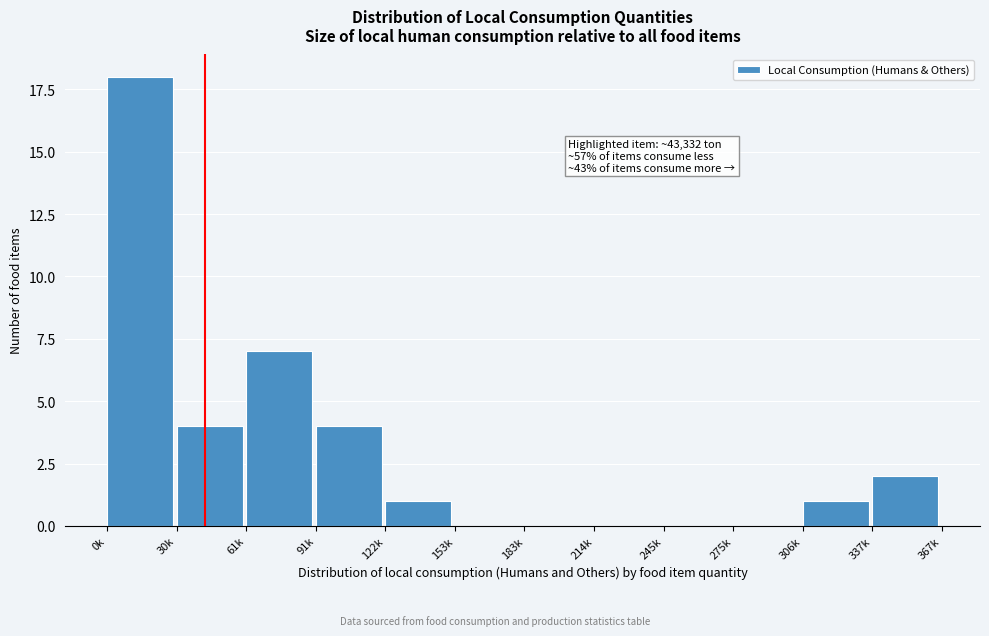

Reading left to right, transcribe all the data shown in this chart.

0k=18	30k=4	61k=7	91k=4	122k=1	153k=0	183k=0	214k=0	245k=0	275k=0	306k=1	337k=2